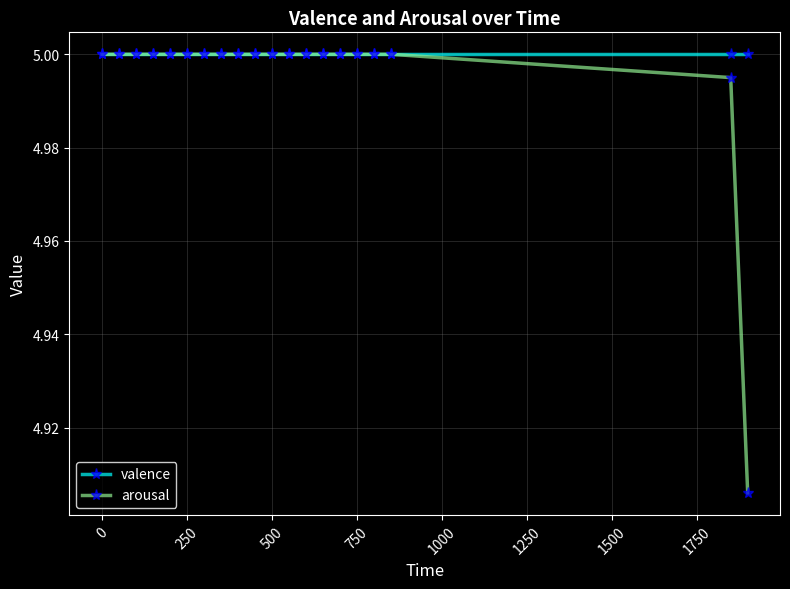

Which series has the largest total across all categories?

valence